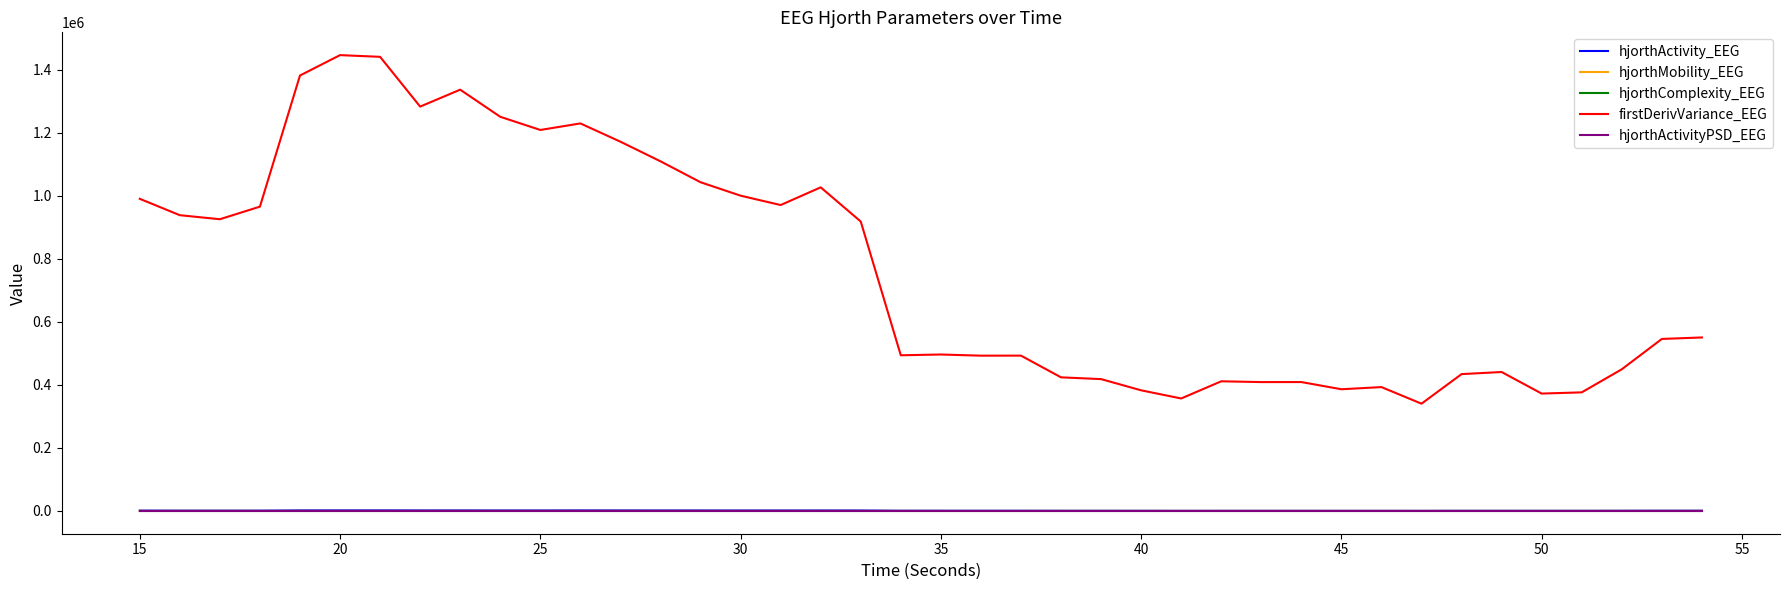

What is the sum of all hjorthMobility_EEG values?

1160.4